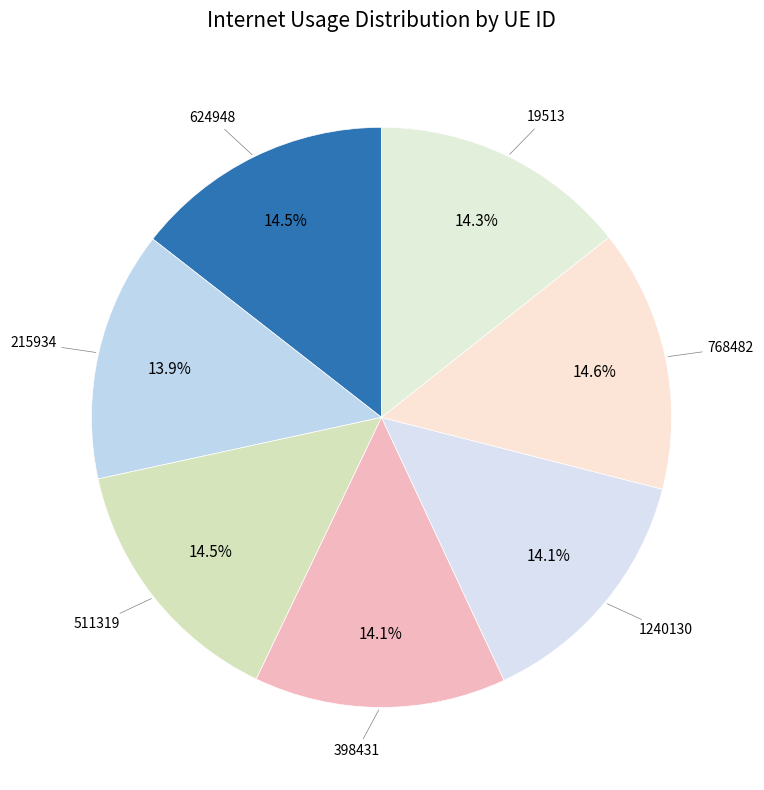

How many segments does this pie chart have?

7